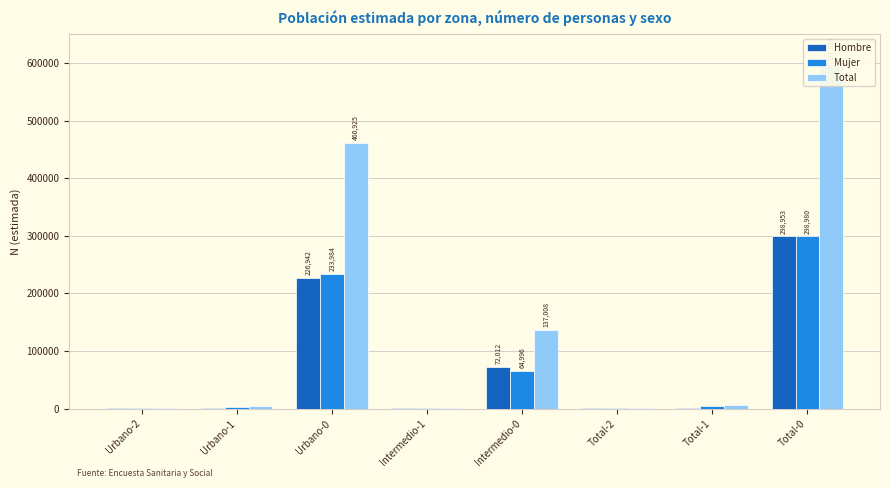

The Total series shows 9097 at Total-1. True or false?

False